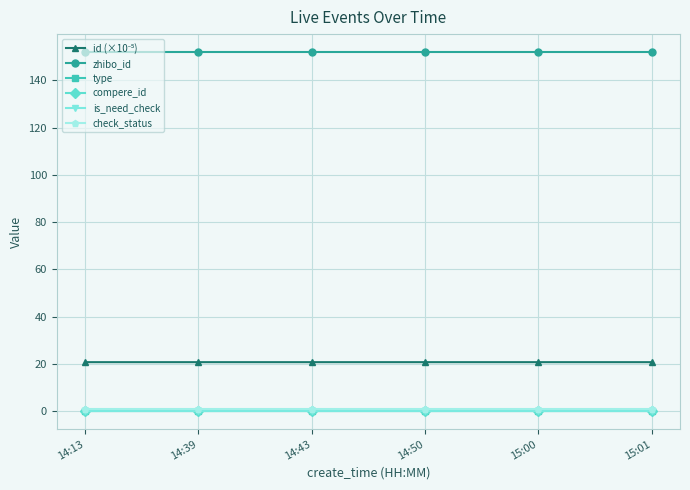

Where is zhibo_id nearest to the value 152?

14:13